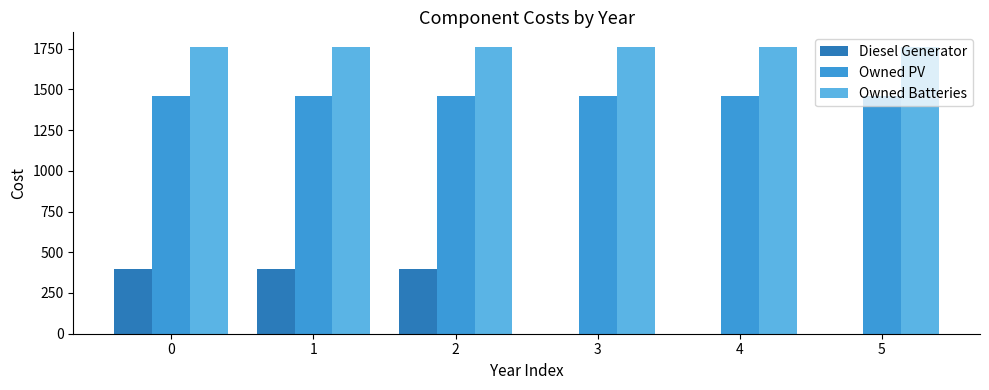

Which series changed the most between 0 and 5?

Diesel Generator